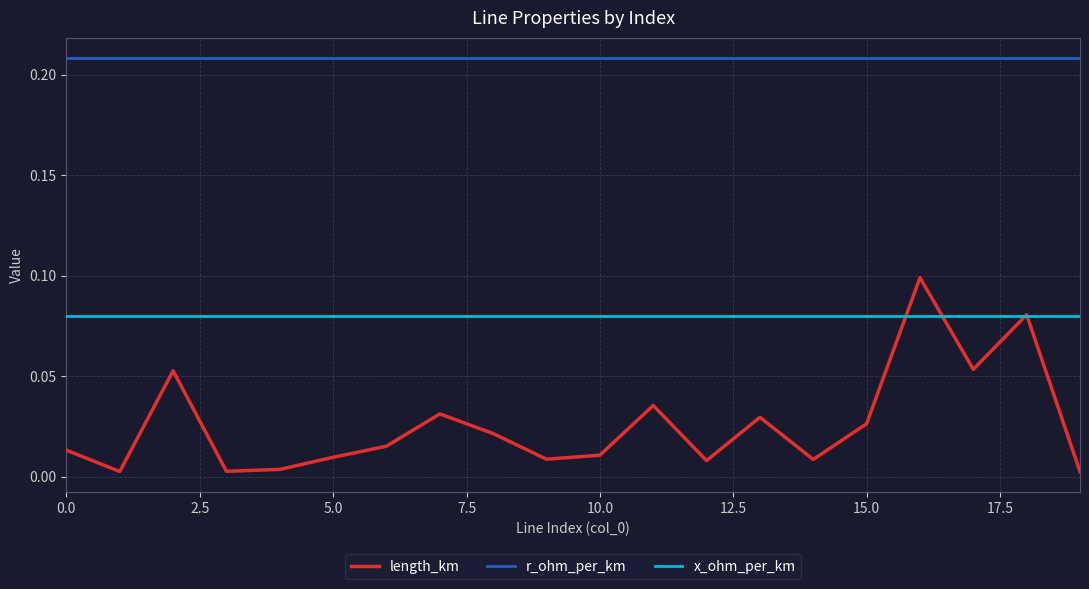

Which series has the widest spread of values?

length_km